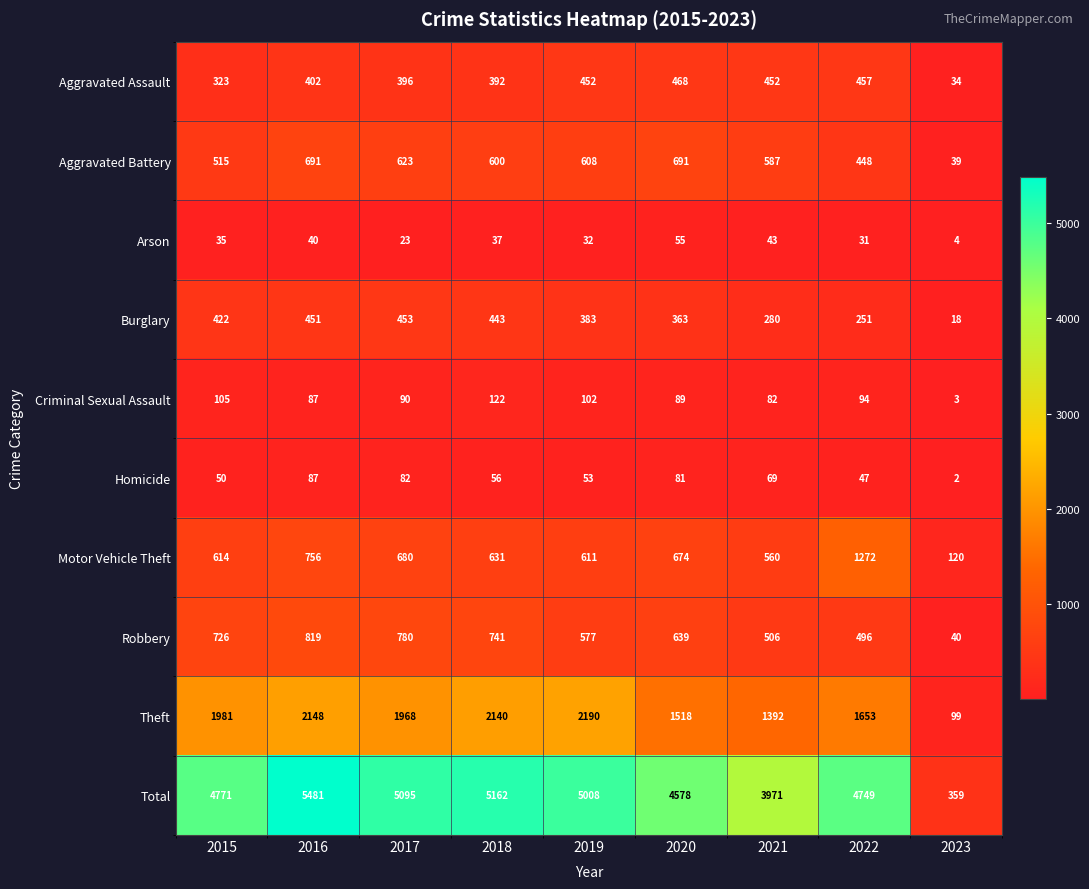

Is it true that Arson equals 14 at 2015?

False